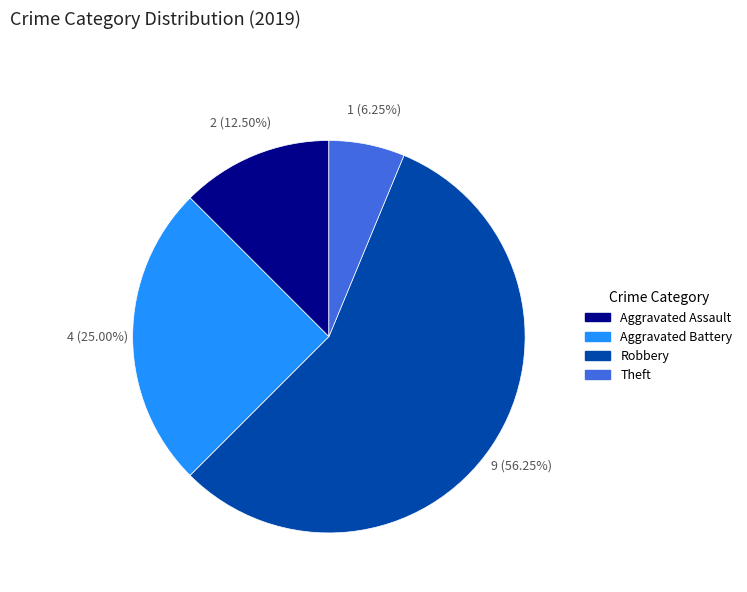

Which category has the smallest portion of the pie?

Theft